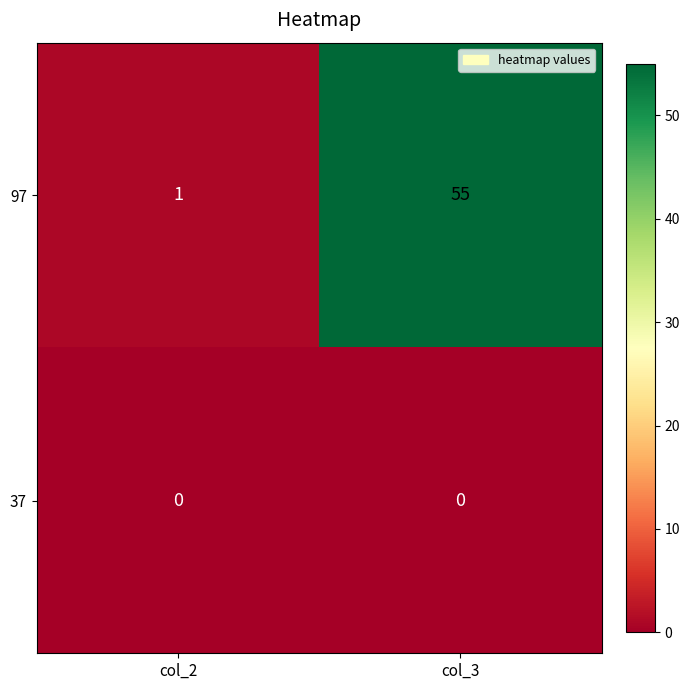

Where is 97 nearest to the value 28?

col_2